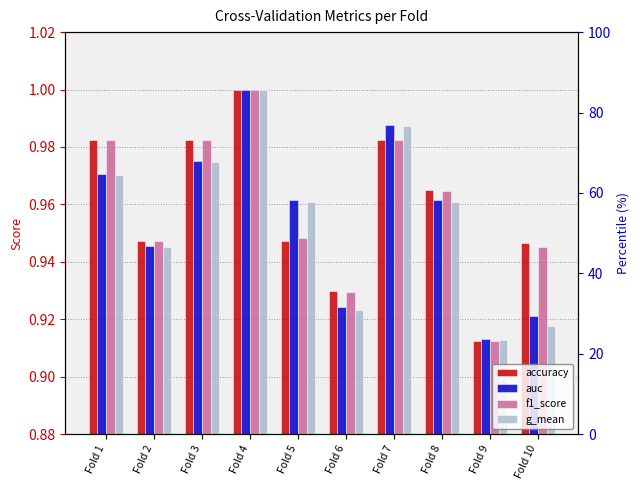

Are the bars grouped side by side (vs. stacked)?

Yes